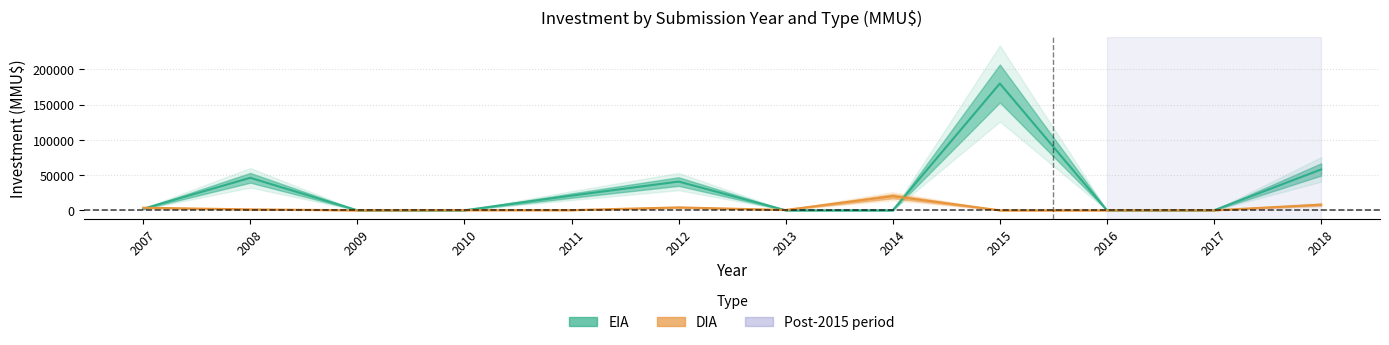

List the series in order of their overall mean, highest first.

EIA, DIA